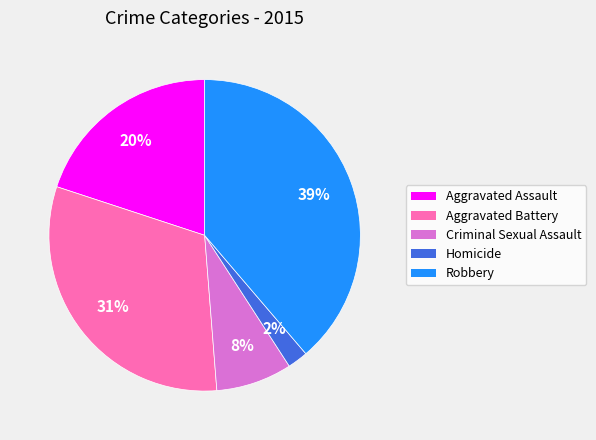

Does any single category account for the majority?

No